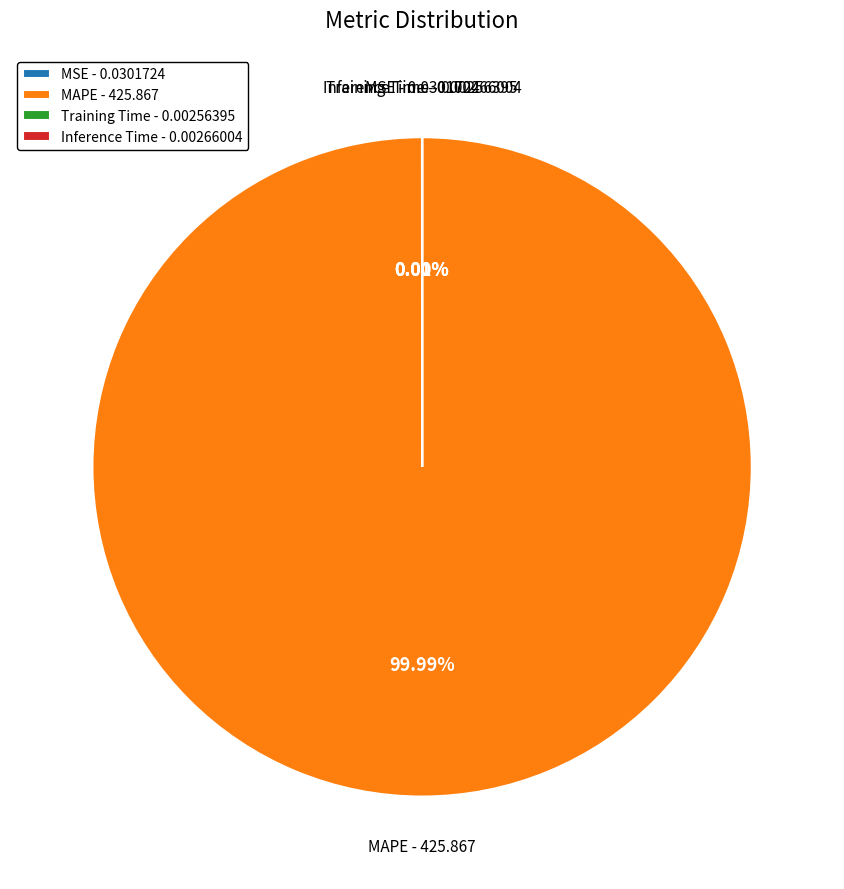

Is it true that MAPE is 99% of the pie?

False